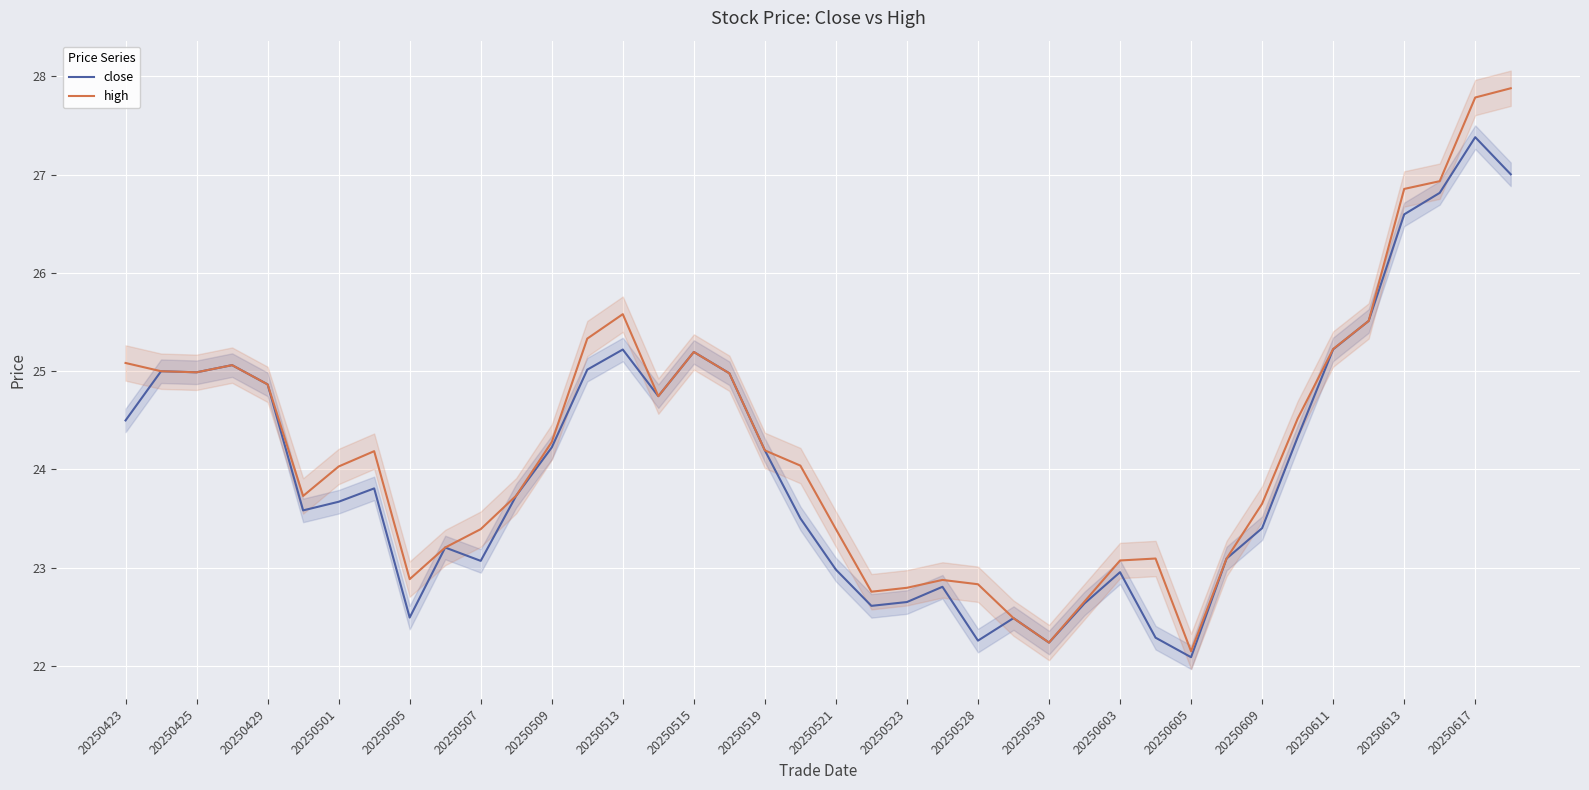

What is the sum of the high values at 20250605 and 20250505?

45.0